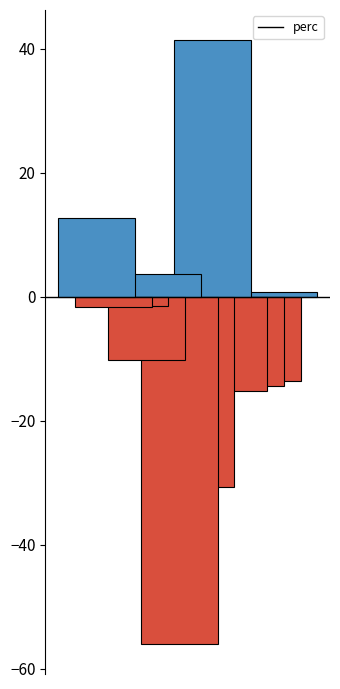

What is the value of the 6th bar from the left?

-56.0